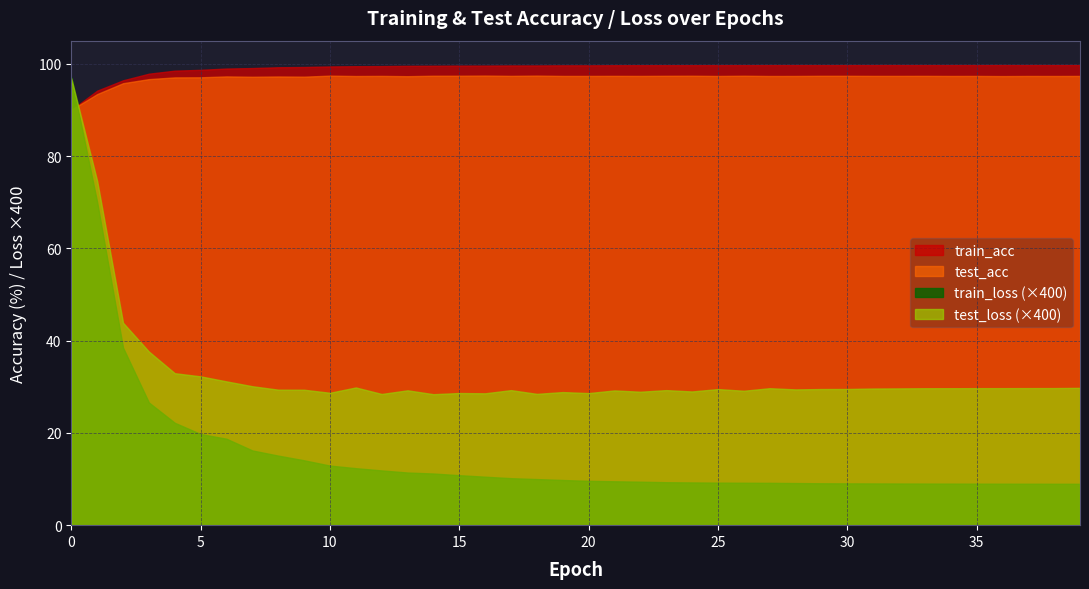

At which label does test_loss reach its minimum?

14